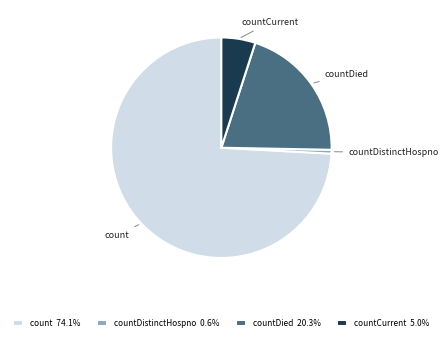

Combined, do count 74.1% and countDied 20.3% account for over 50%?

Yes